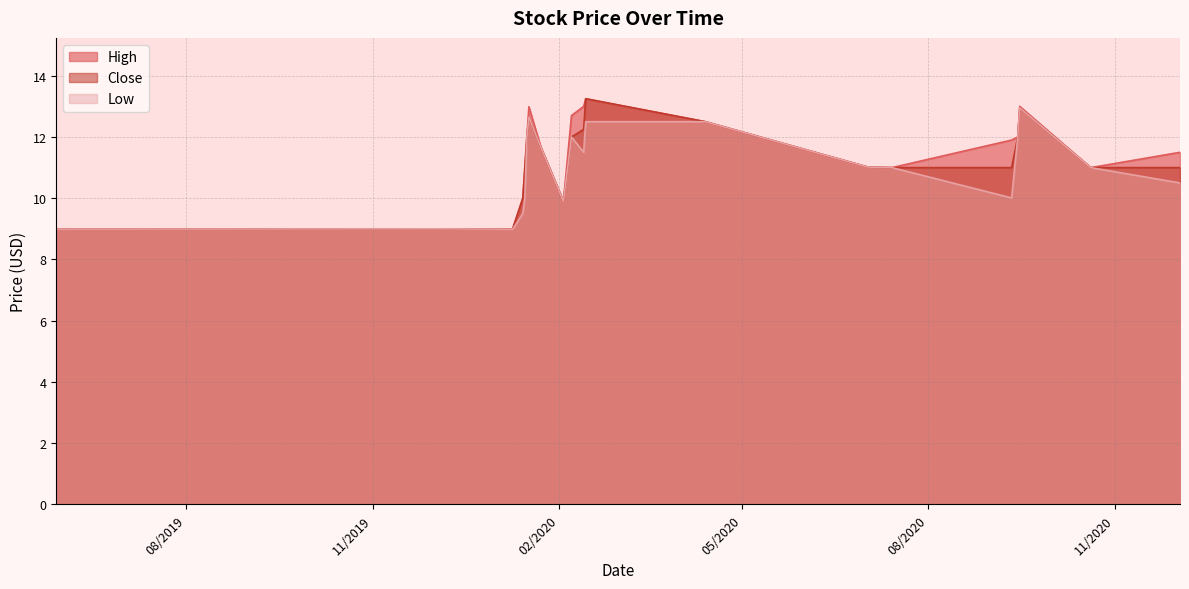

Between 1/14/2020 and 9/14/2020, which series saw the biggest shift?

Low